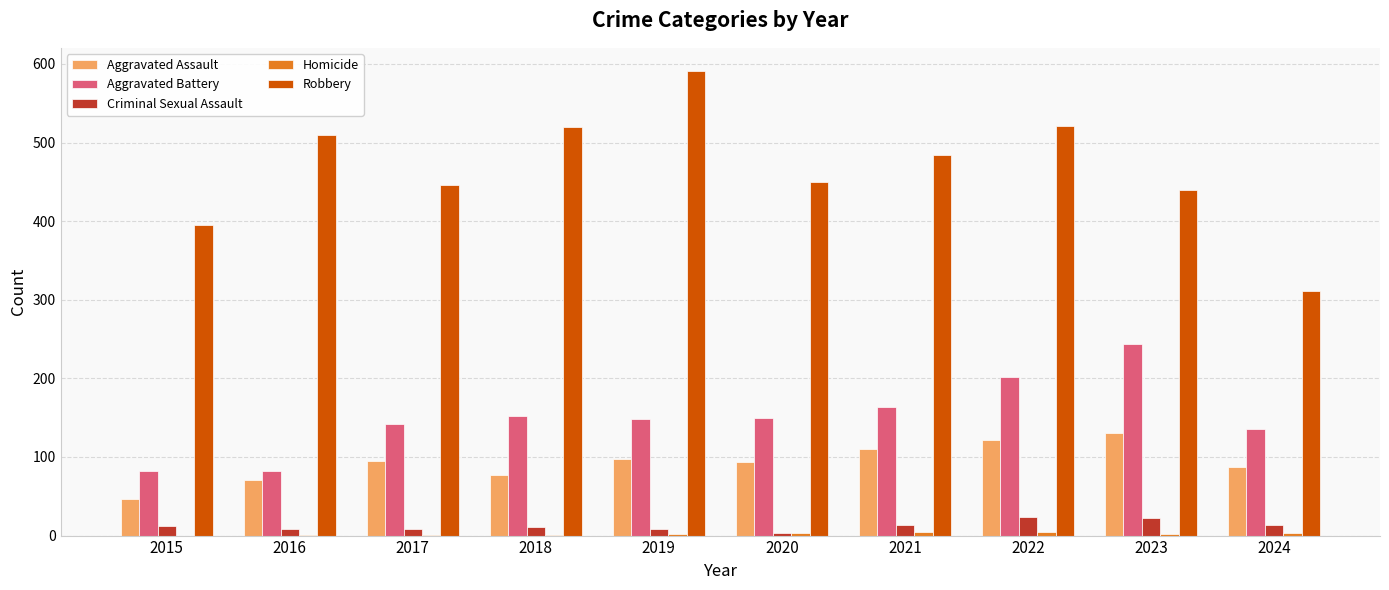

The Robbery series shows 450 at 2020. True or false?

True